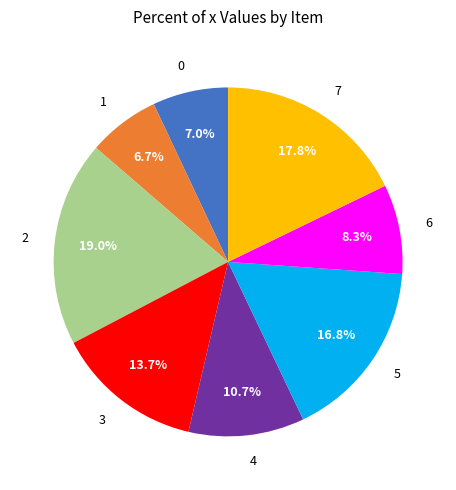

Between 3 and 1, which is larger?

3